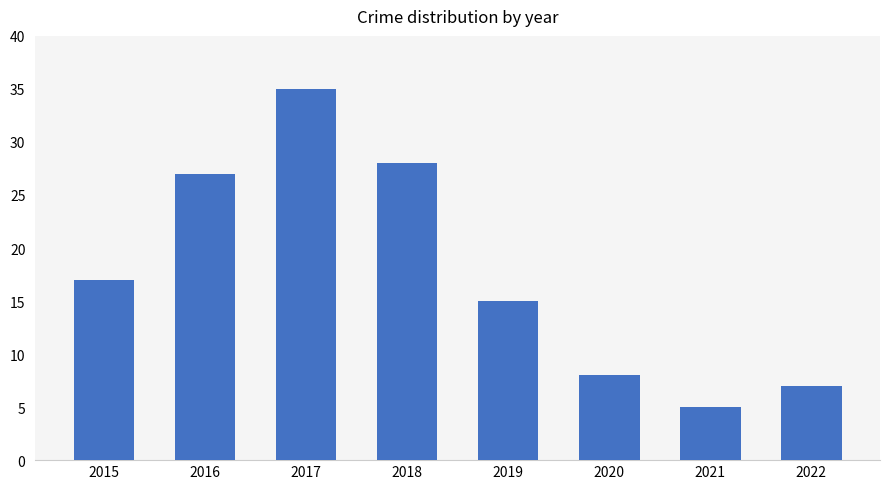

Between 2016 and 2020, which is larger?

2016